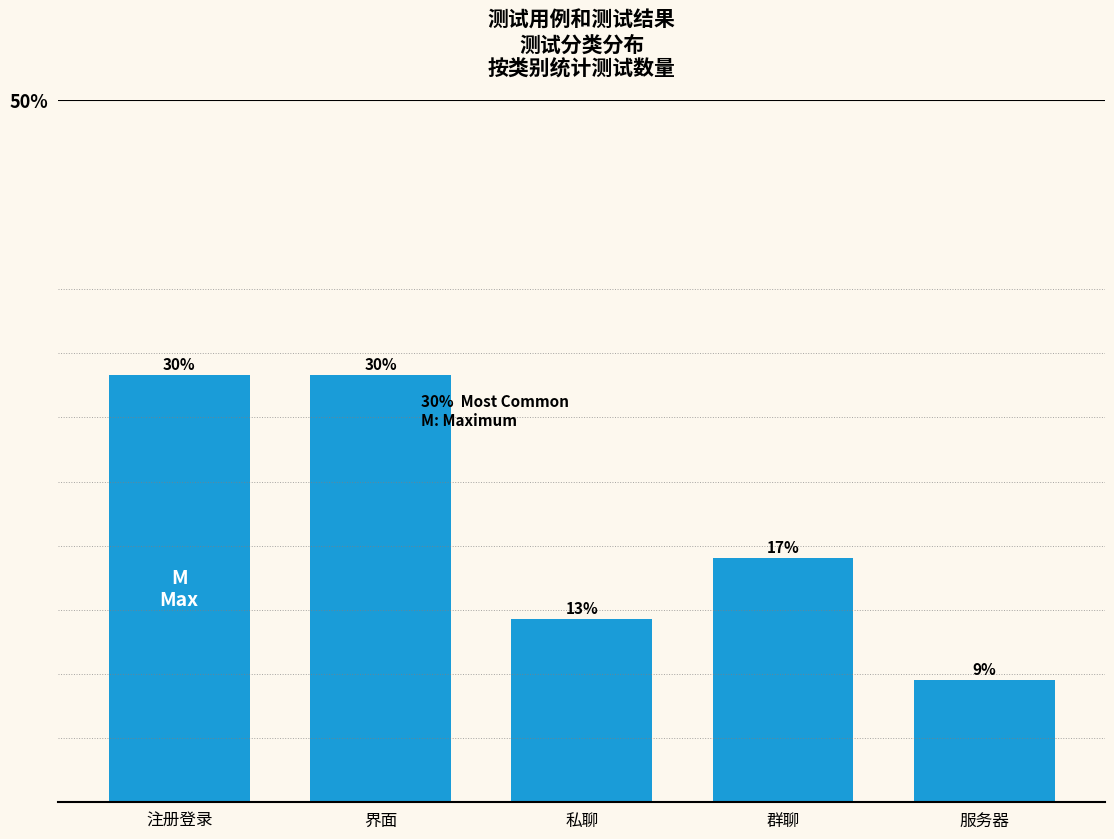

Are the bars horizontal?

No